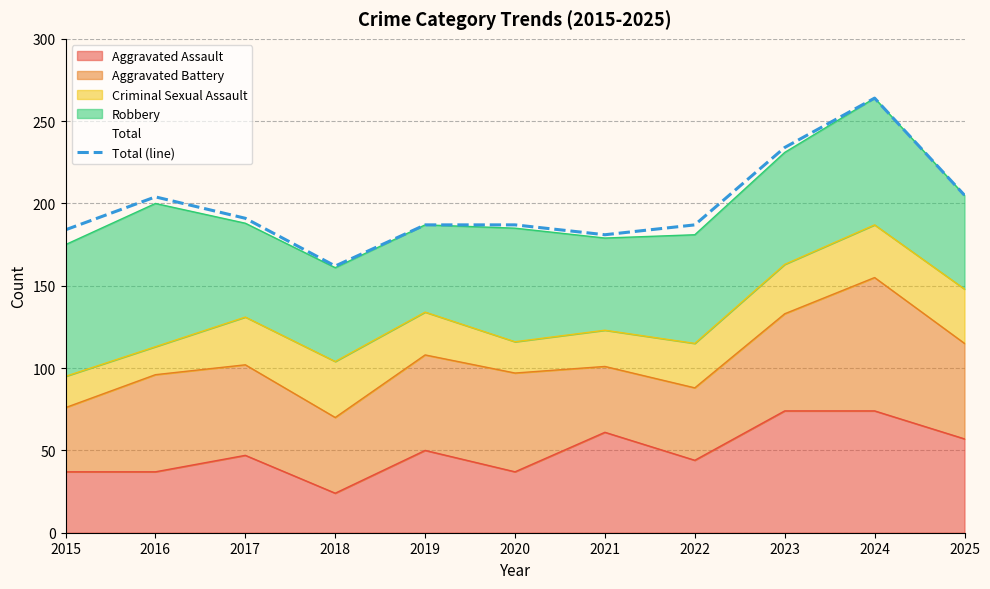

At which category does the data reach its first local valley?

2018